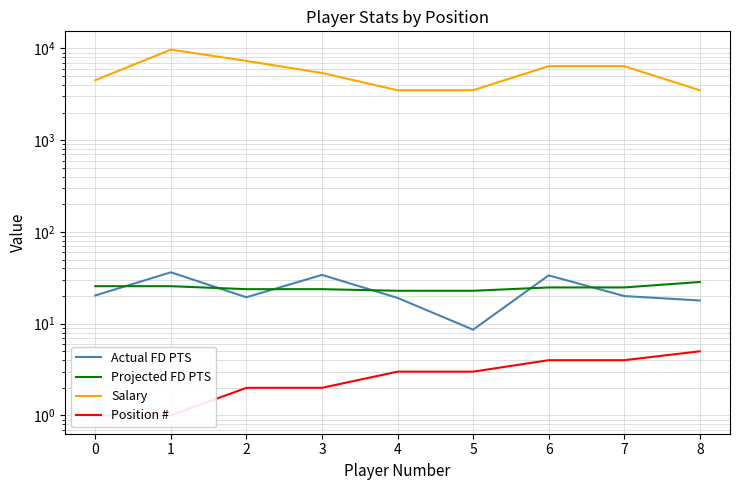

How many lines are shown in the chart?

4